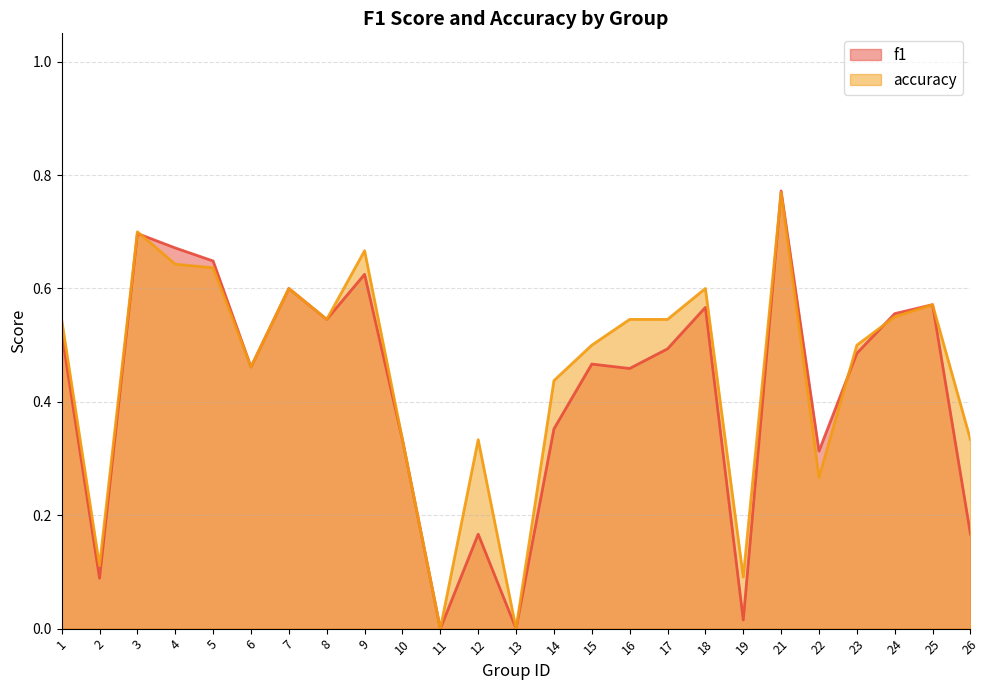

Reading left to right, what are all the values shown in this chart?

f1: 0.5	0.1	0.7	0.7	0.6	0.5	0.6	0.5	0.6	0.3	0.0	0.2	0.0	0.4	0.5	0.5	0.5	0.6	0.0	0.8	0.3	0.5	0.6	0.6	0.2
accuracy: 0.5	0.1	0.7	0.6	0.6	0.5	0.6	0.5	0.7	0.3	0.0	0.3	0.0	0.4	0.5	0.5	0.5	0.6	0.1	0.8	0.3	0.5	0.6	0.6	0.3